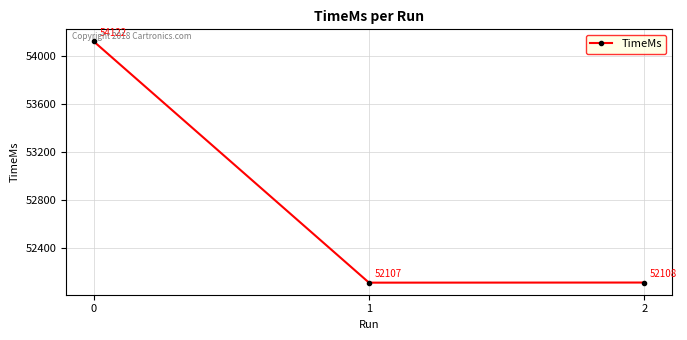

Rank the categories by value from highest to lowest.

0, 2, 1